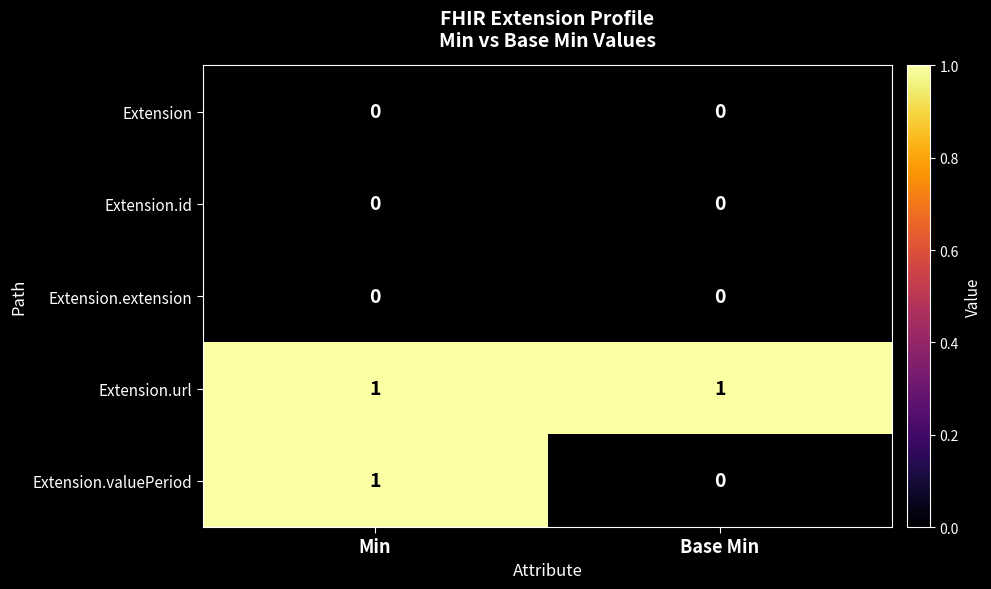

Is it true that Extension.url equals 2 at Base Min?

False